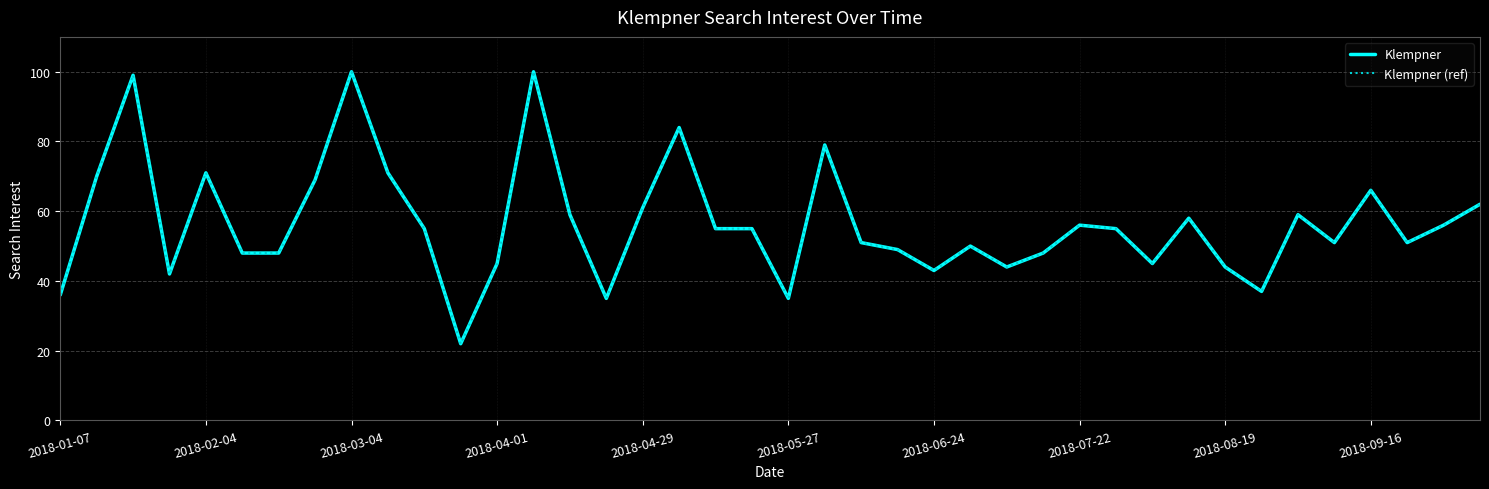

Does the chart have visible grid lines?

Yes